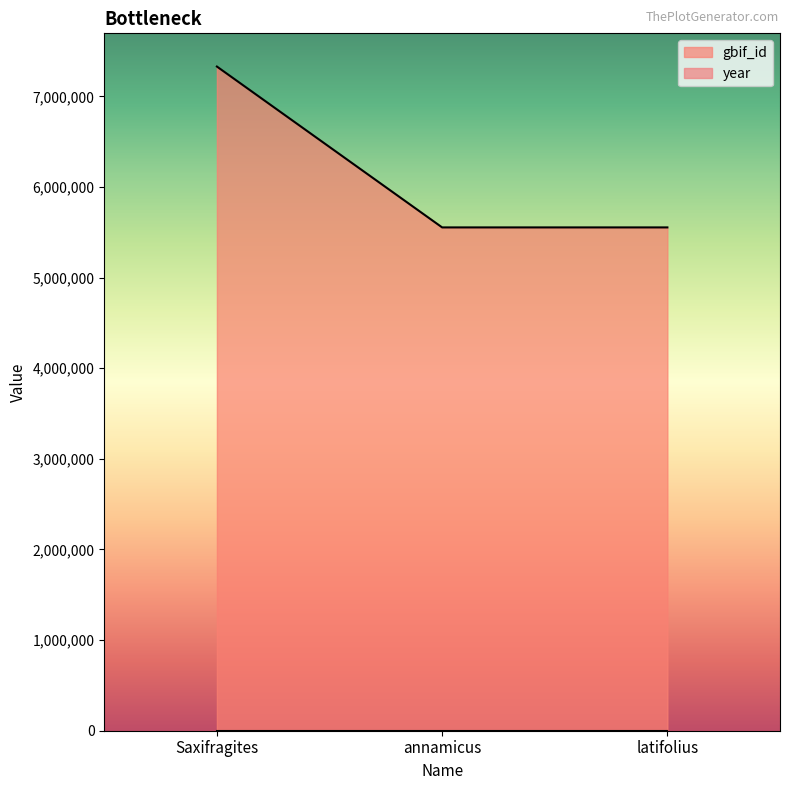

List the labels in order of value, smallest first.

latifolius, annamicus, Saxifragites